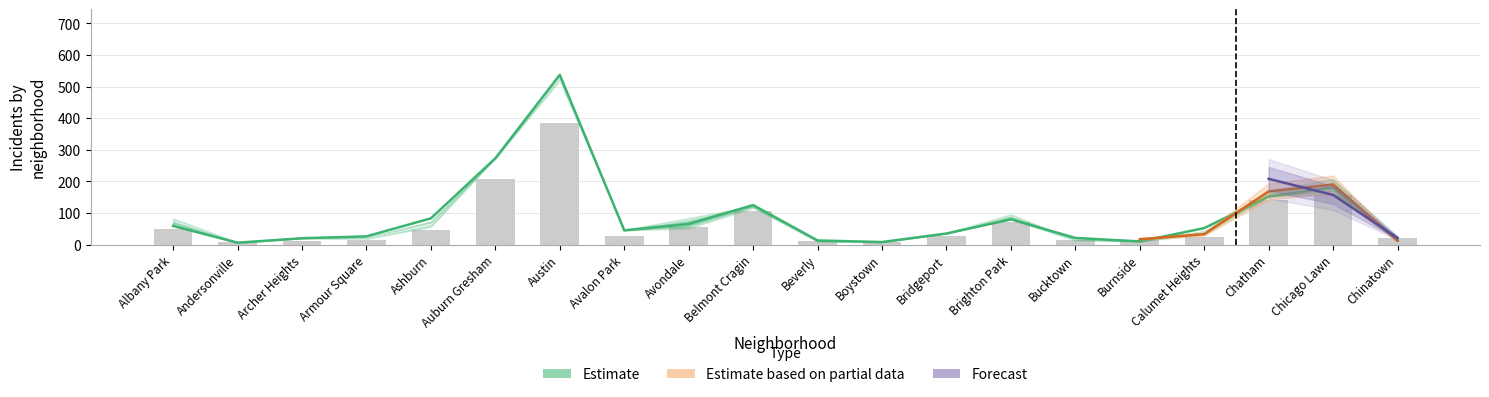

At which label does 2018 reach its peak?

Austin